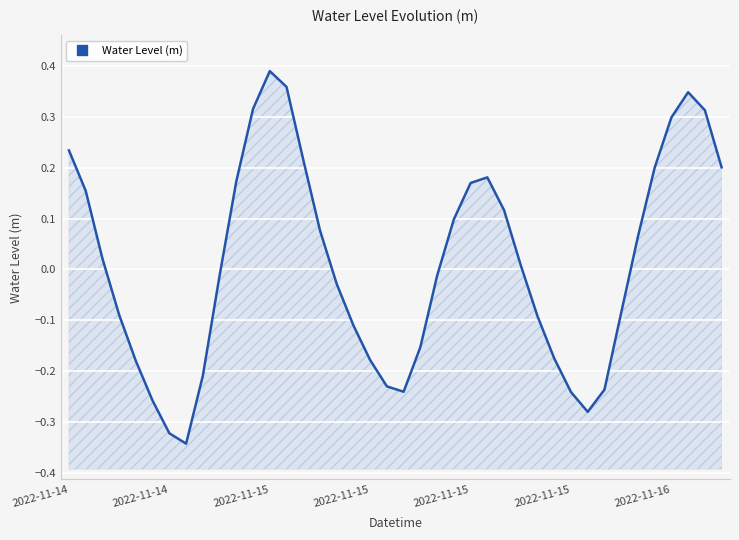

The value at 28 is -0.0. True or false?

False